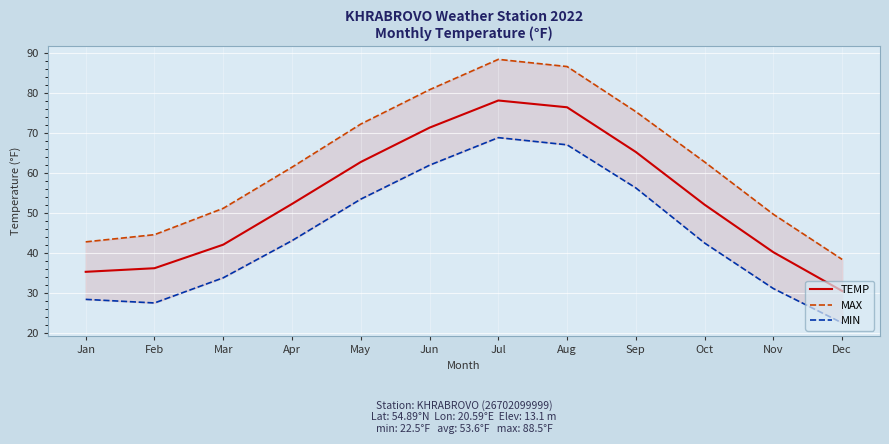

In MIN, how many points are lower than both neighbors (excluding endpoints)?

1